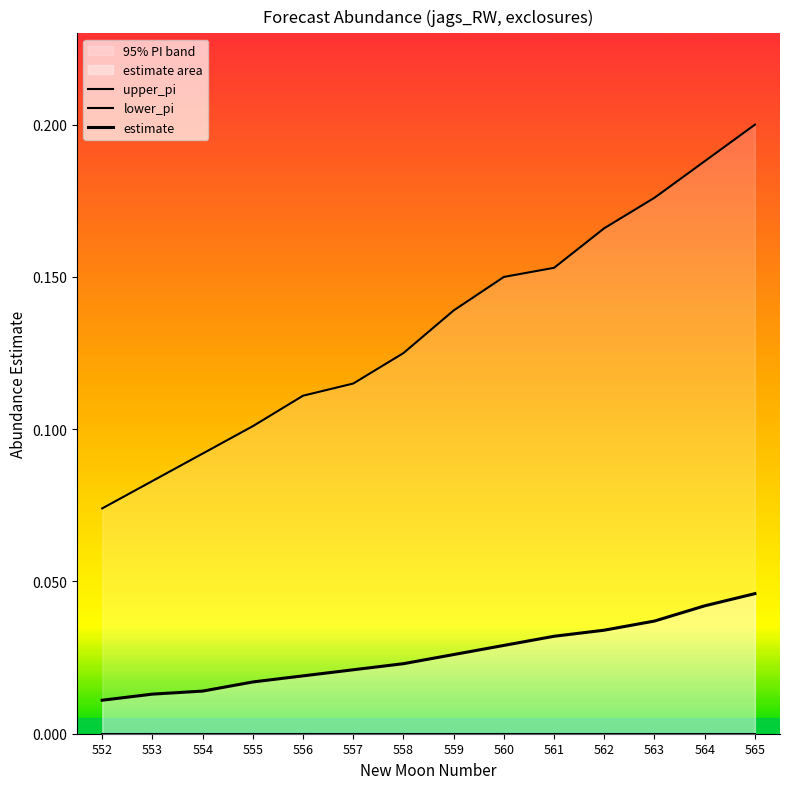

True or false: lower_pi has more than 2 points higher than both neighbors.

False